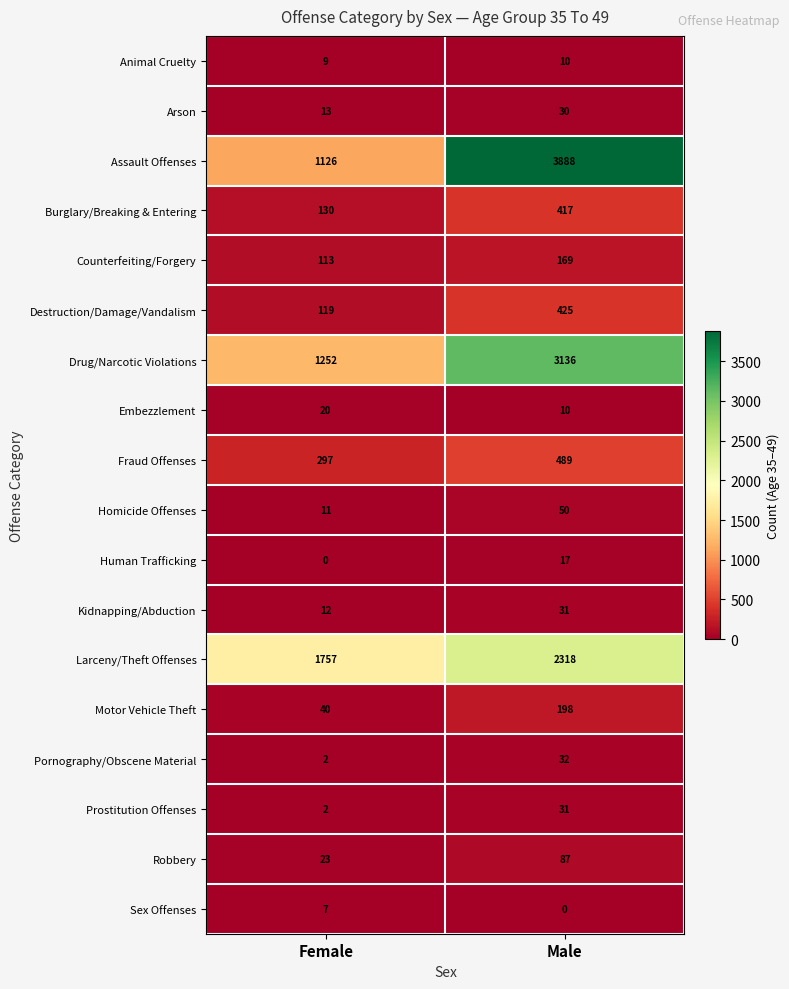

List the labels in order of Homicide Offenses value, smallest first.

Female, Male